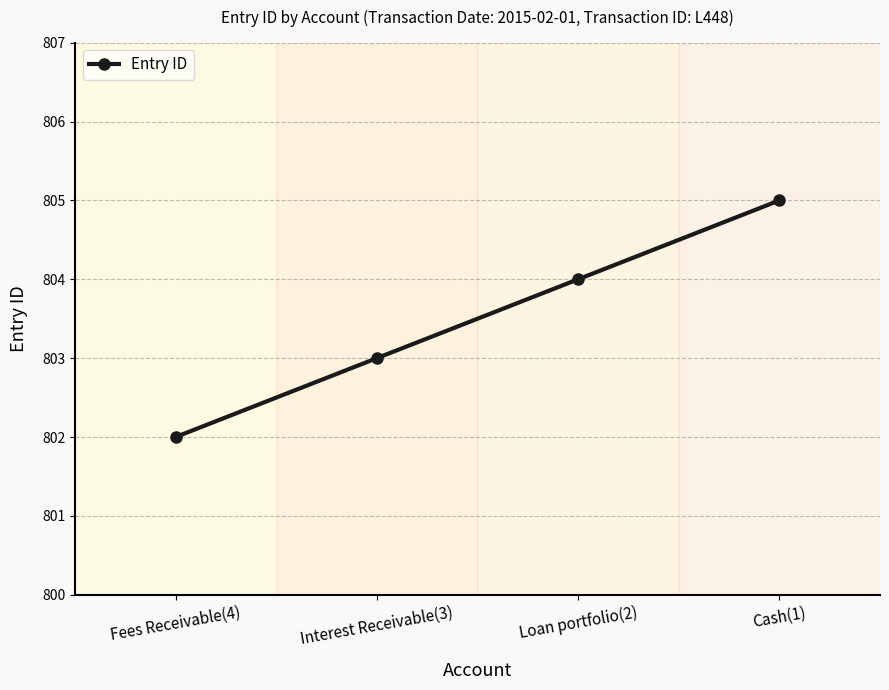

What is the maximum value shown in the chart?

805